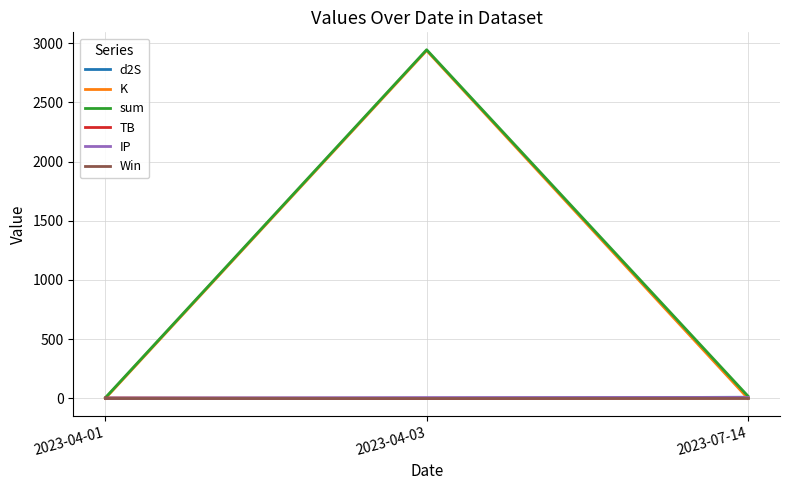

Which series changed the most between 2023-04-01 and 2023-04-03?

sum